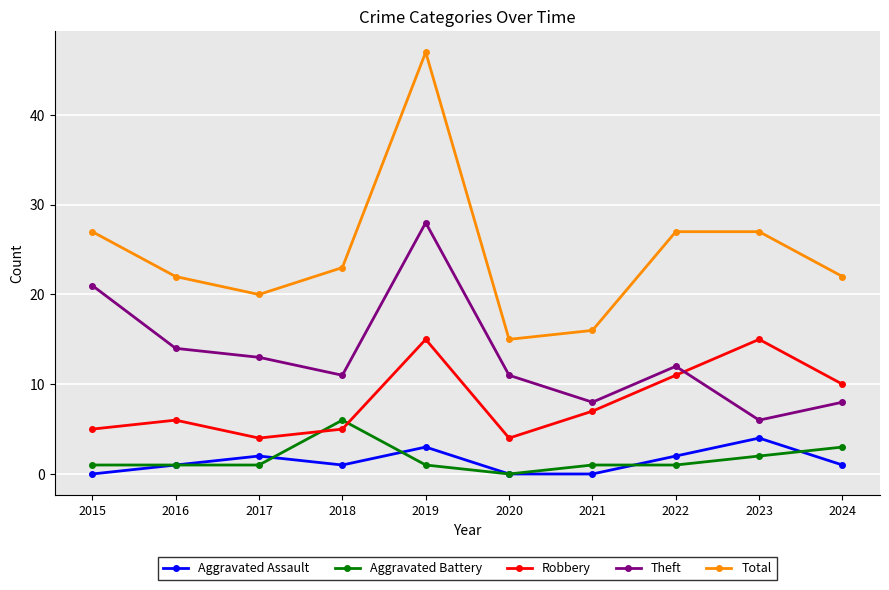

True or false: Total and Robbery cross at least once.

False